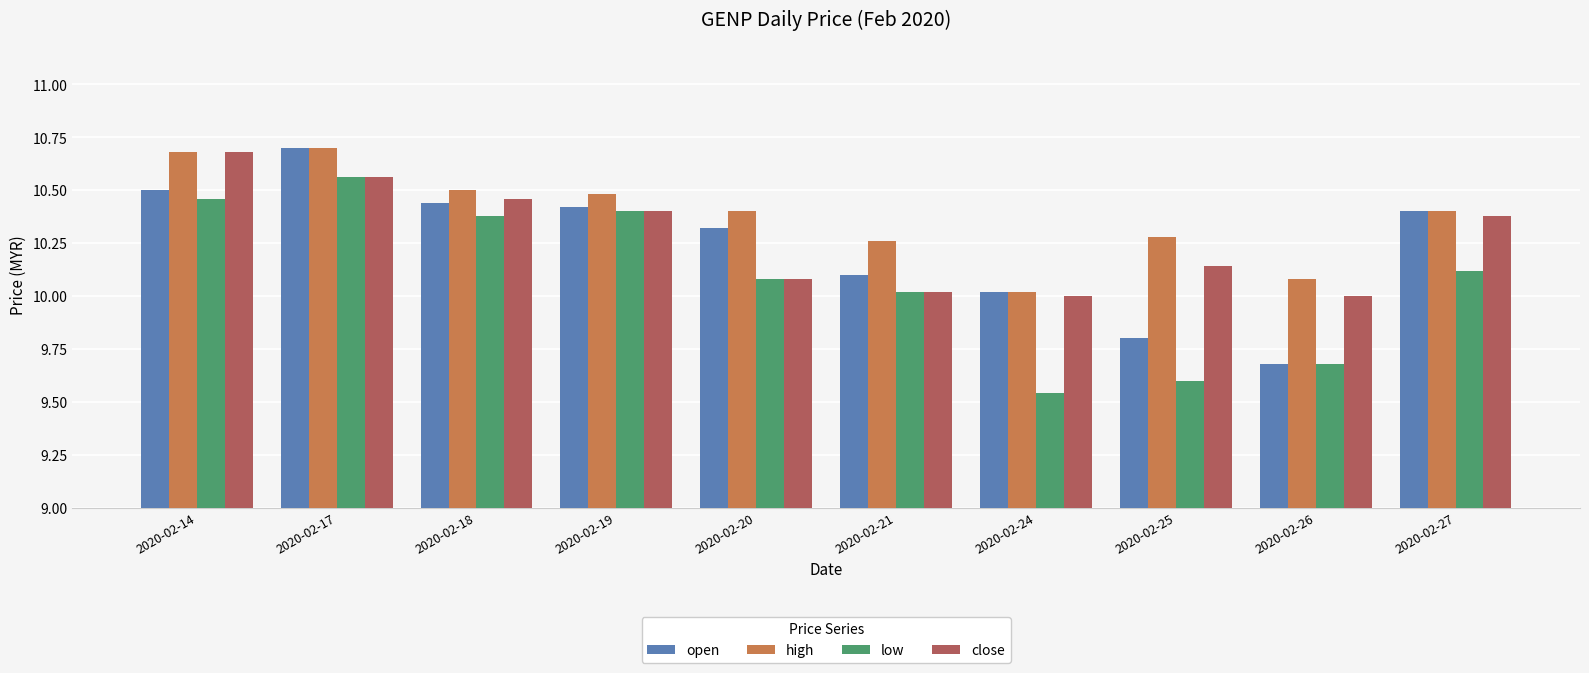

At 2020-02-25, list the series in order from largest to smallest.

high, close, open, low